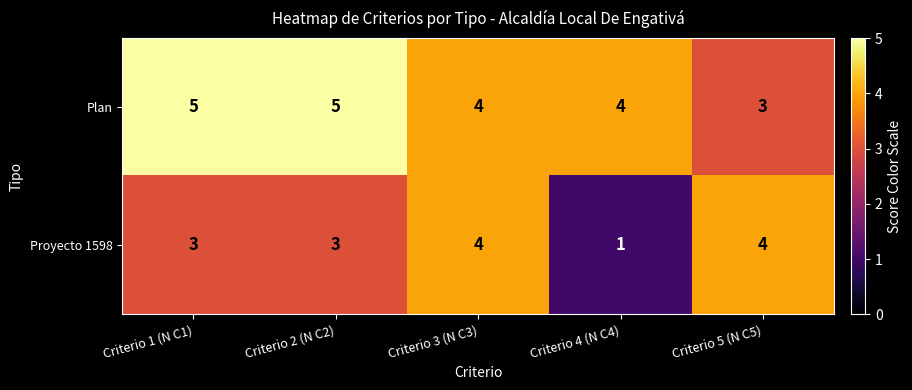

Which series has the largest range (max minus min)?

Proyecto 1598